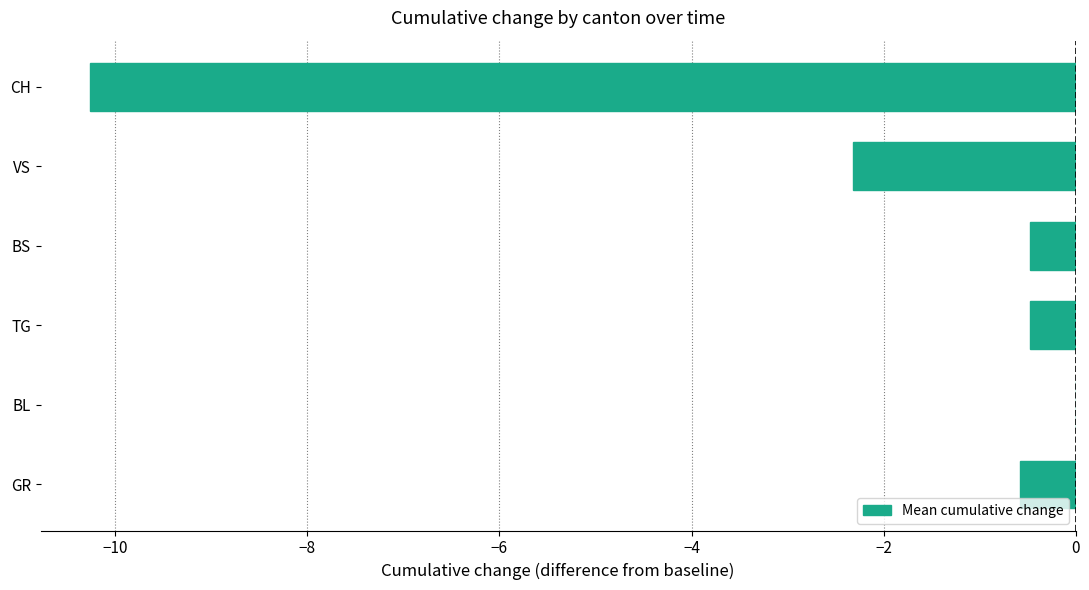

How many categories are shown in the chart?

6